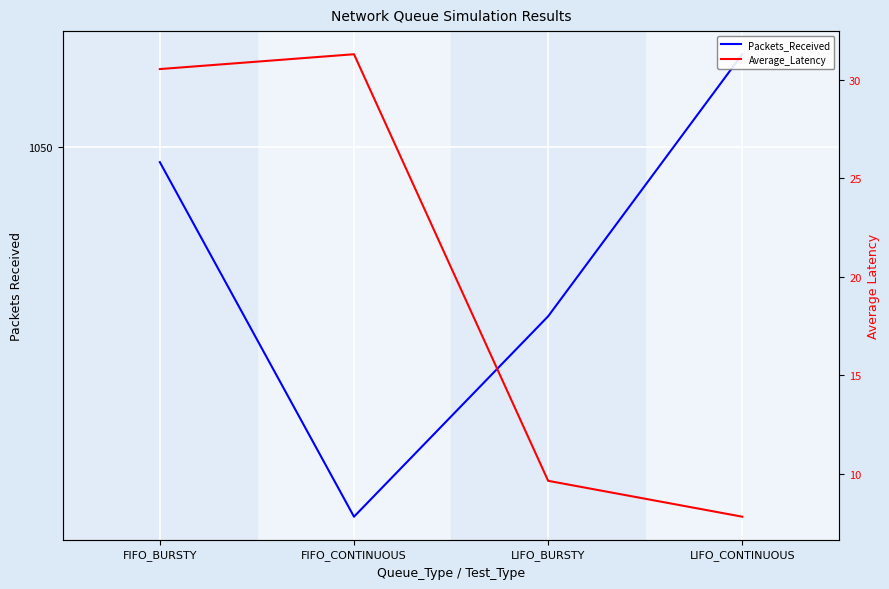

What is the lowest value of the Average_Latency series?

7.8